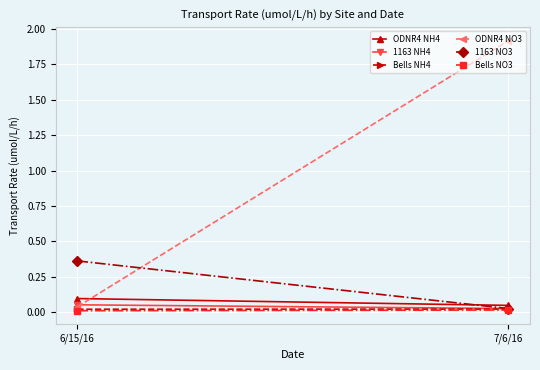

List the labels in order of ODNR4 NH4 value, largest first.

6/15/16, 7/6/16